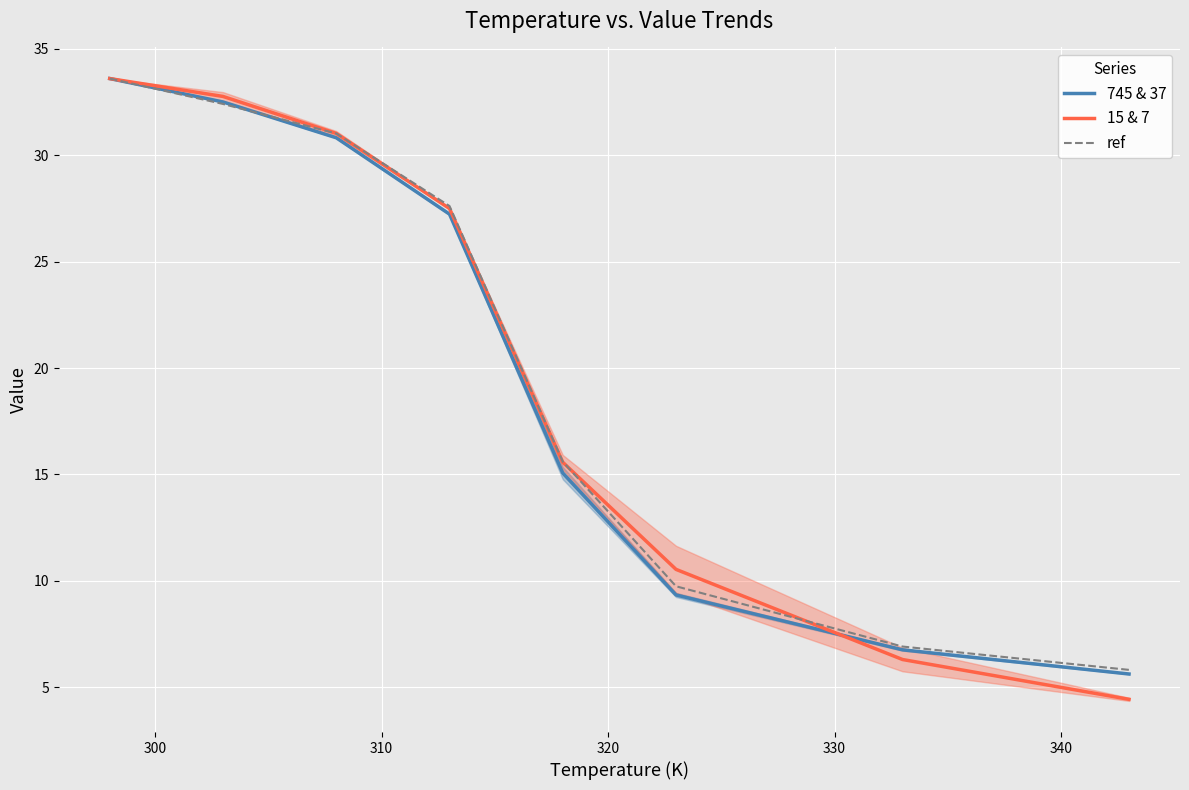

What is the lowest value of the 745 & 37 series?

5.6